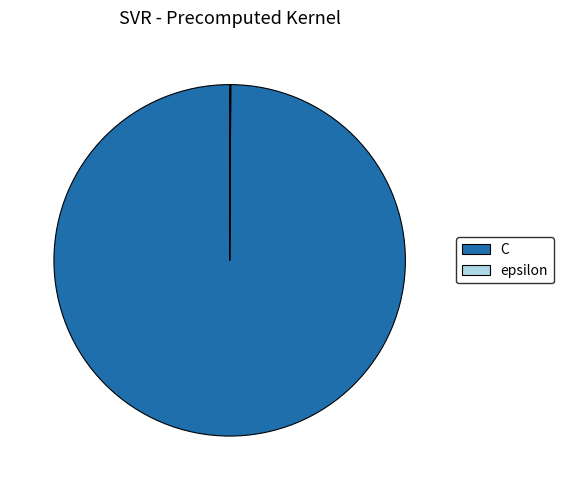

What is the largest slice in the pie chart?

C